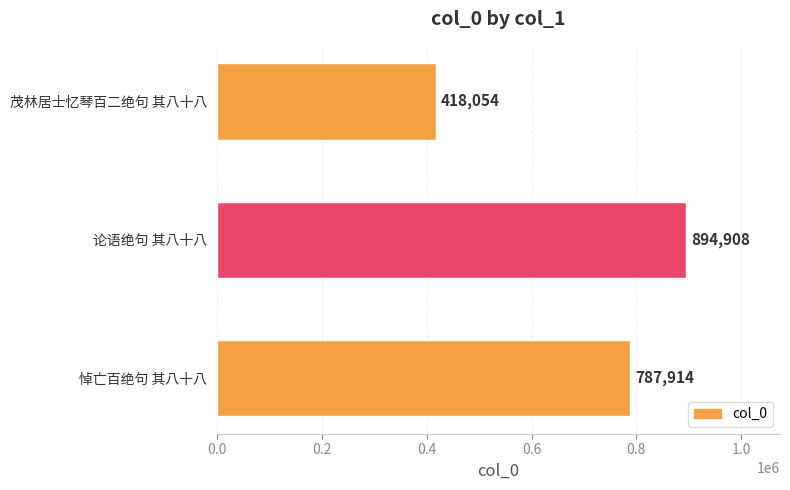

Which category has the highest value across all series?

论语绝句 其八十八